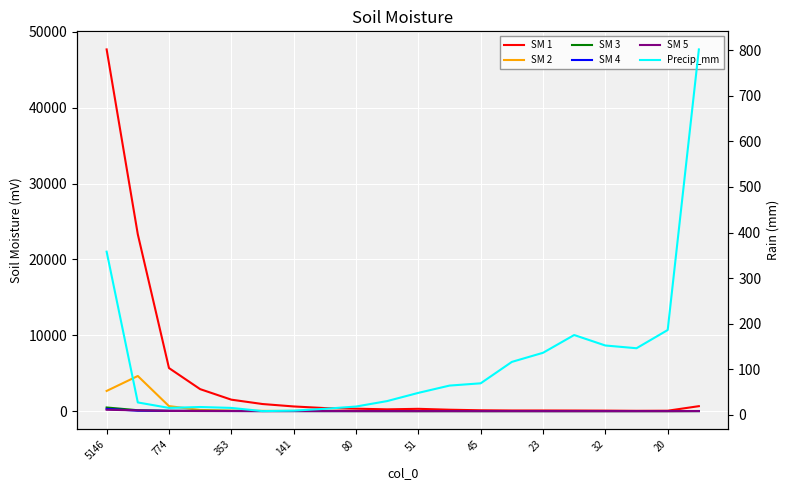

What is the total value across all series at 15?

252